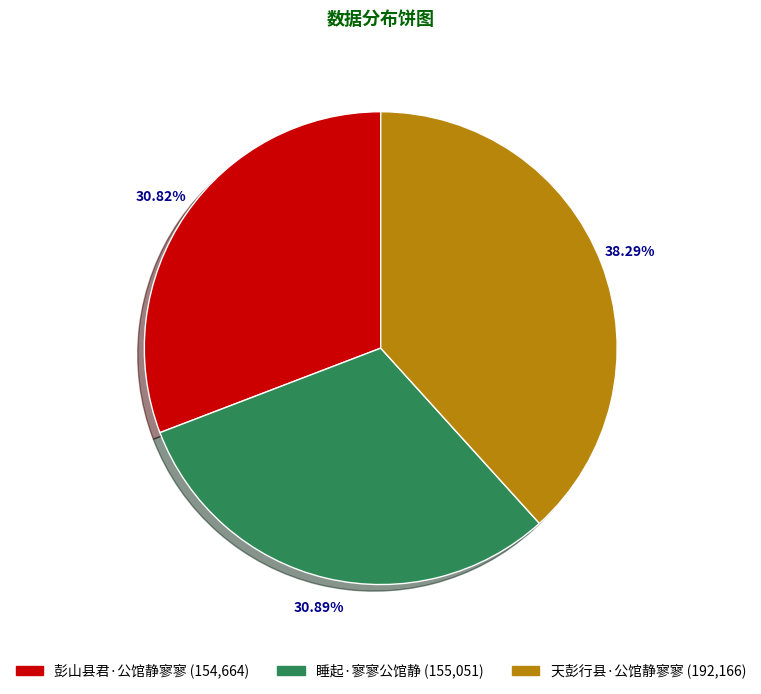

How many slices are in this pie chart?

3